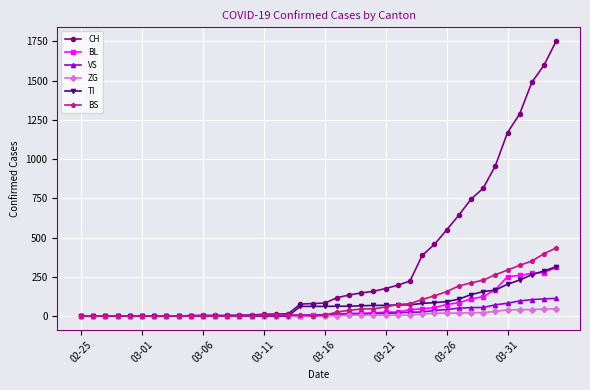

Which series has the widest spread of values?

CH